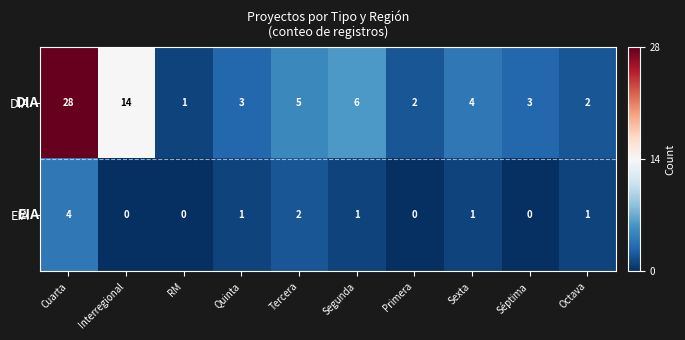

At how many categories does at least one series exceed 24?

1